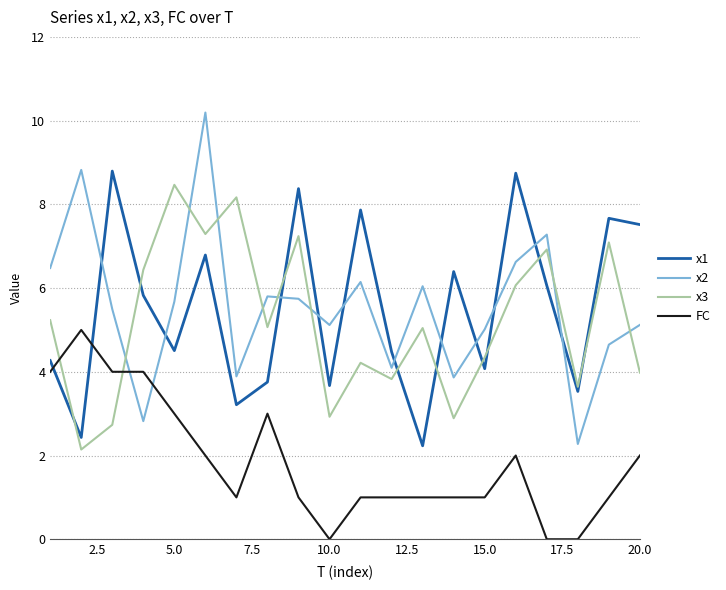

True or false: x2 and FC intersect in this chart.

True